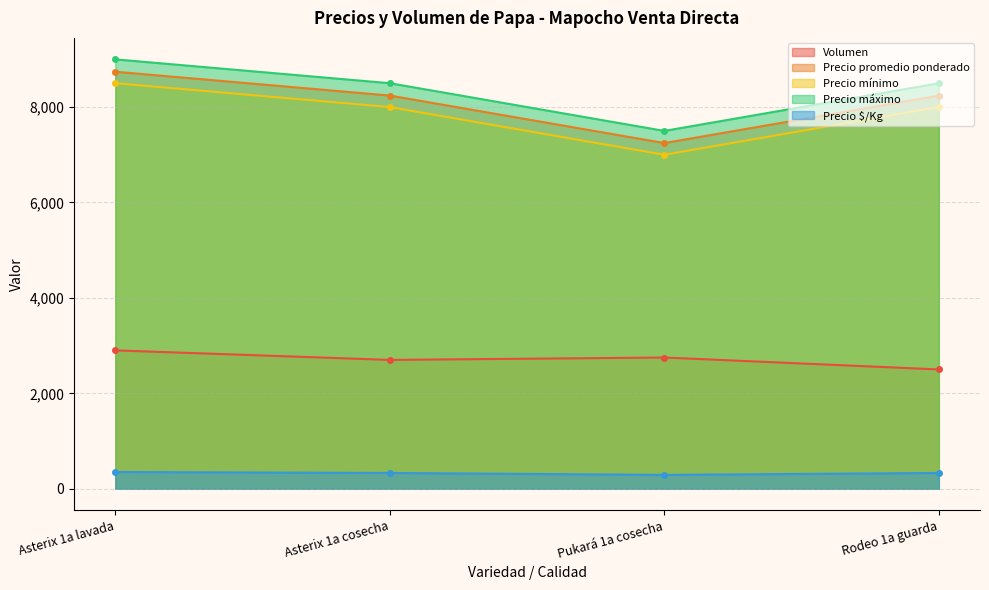

What are all the series names shown in the legend?

Volumen, Precio promedio ponderado, Precio mínimo, Precio máximo, Precio $/Kg